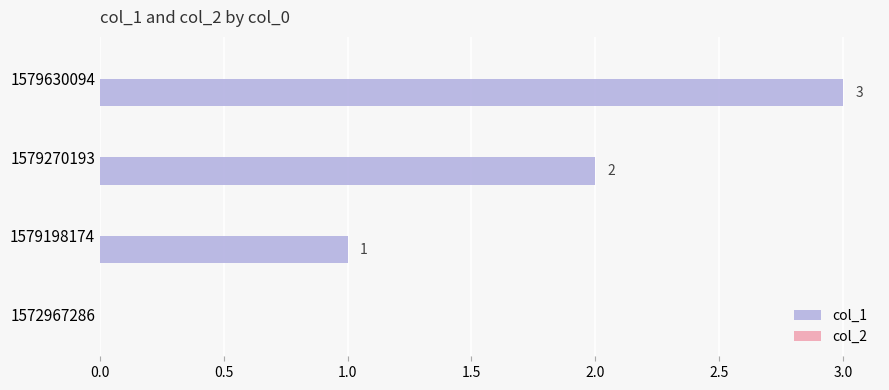

Between 1579198174 and 1572967286, which is larger?

1579198174